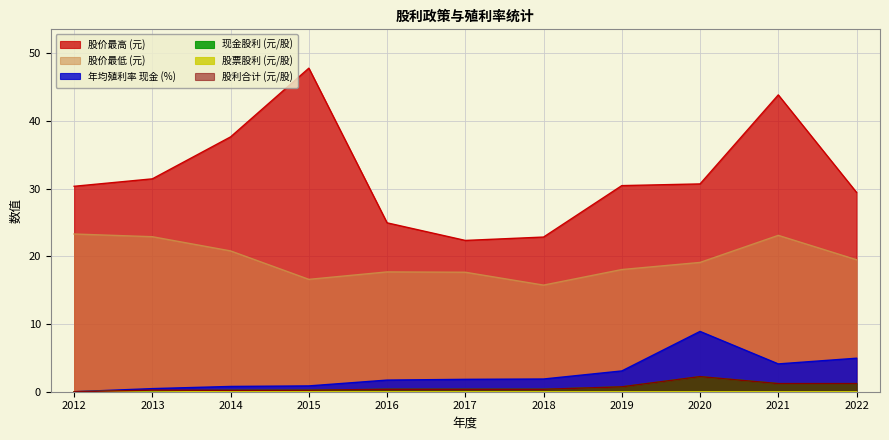

What is the sum of all 股票股利 (元/股) values?

0.1